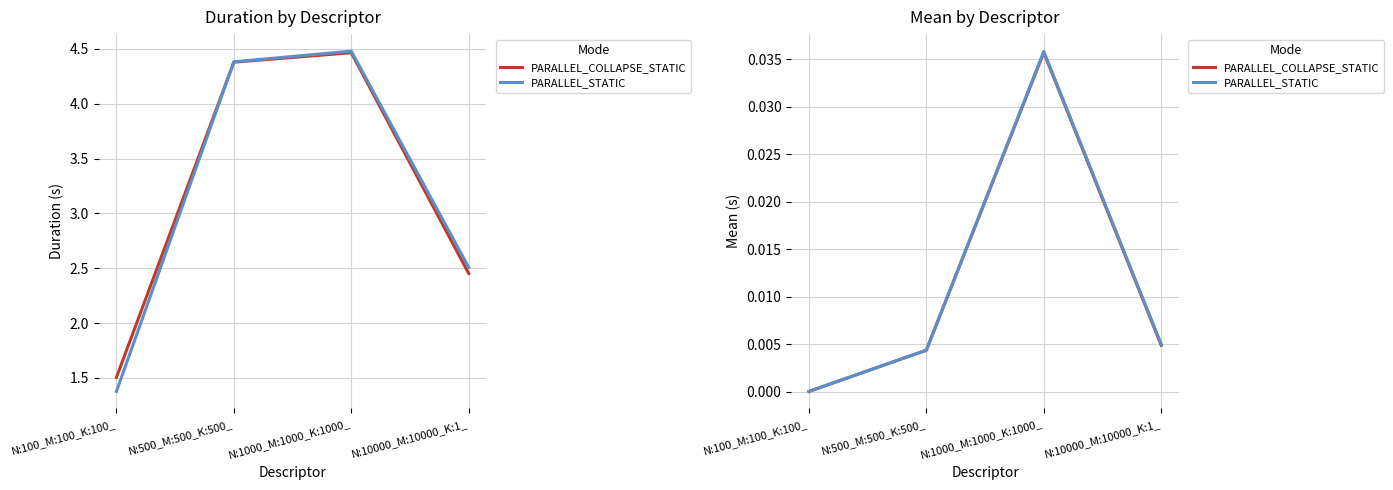

List the labels in order of PARALLEL_STATIC value, smallest first.

N:100_M:100_K:100_, N:500_M:500_K:500_, N:10000_M:10000_K:1_, N:1000_M:1000_K:1000_